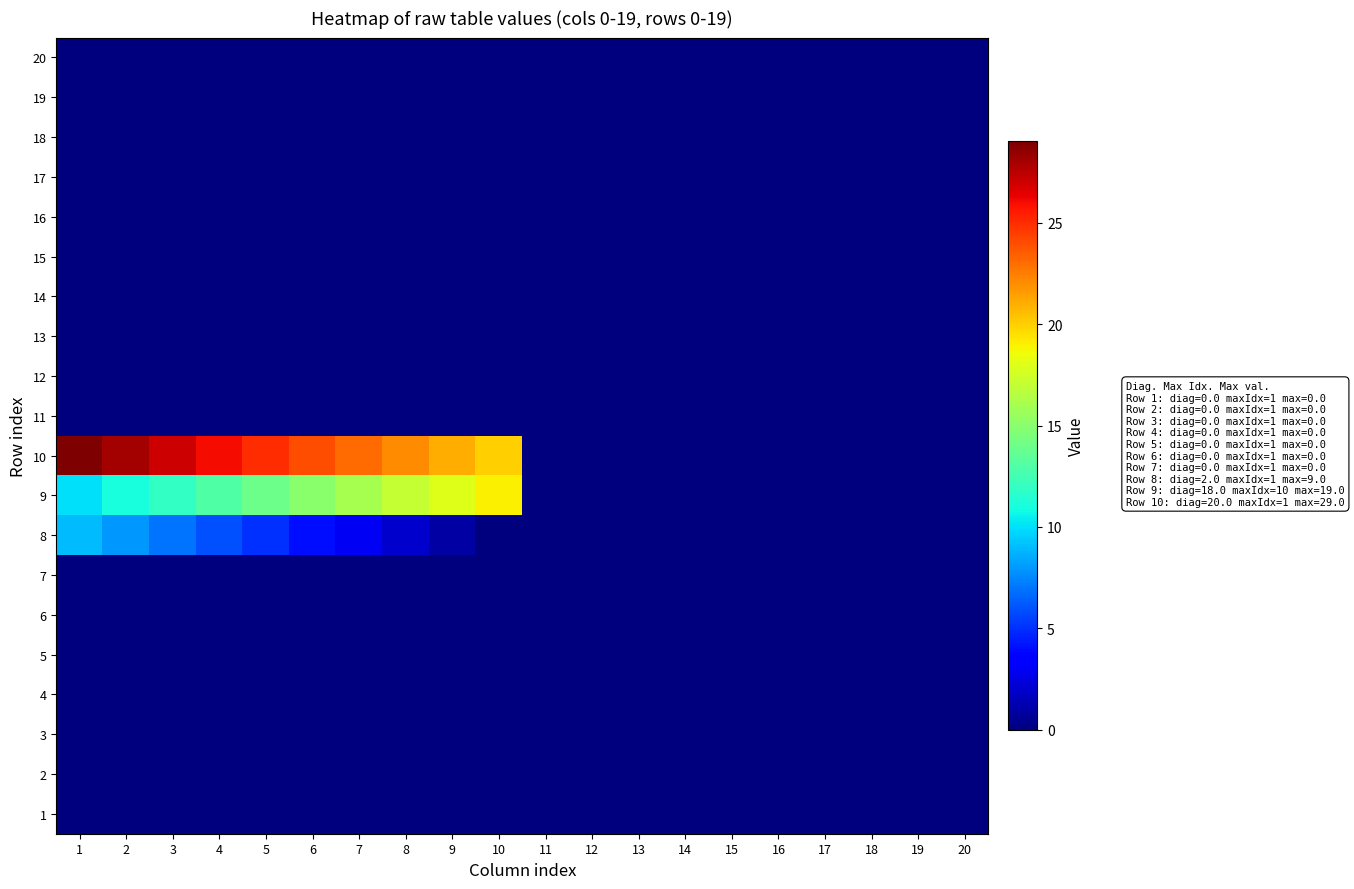

List the series in order of their peak value, lowest first.

1, 2, 3, 4, 5, 6, 7, 11, 12, 13, 14, 15, 16, 17, 18, 19, 20, 8, 9, 10